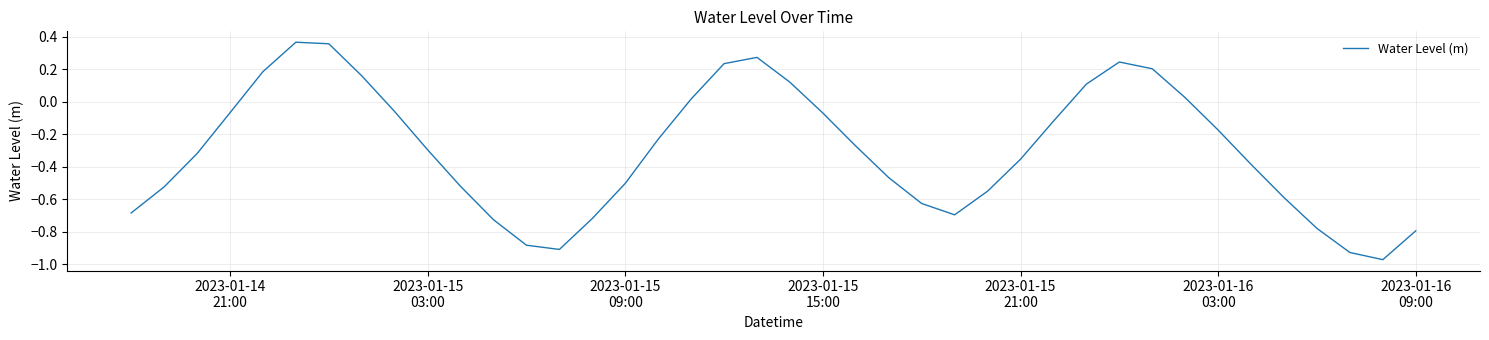

Does the chart have visible grid lines?

Yes